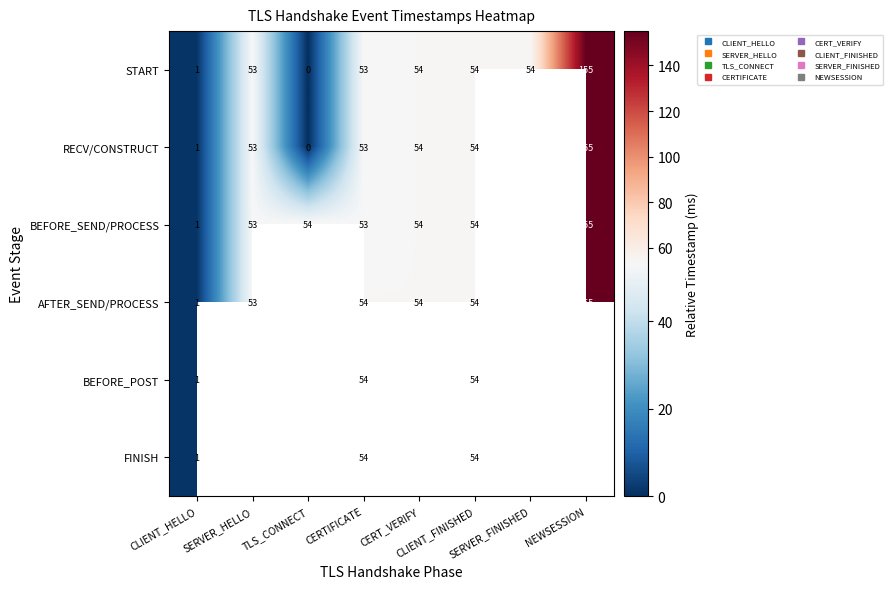

At how many categories does at least one series exceed 144?

1